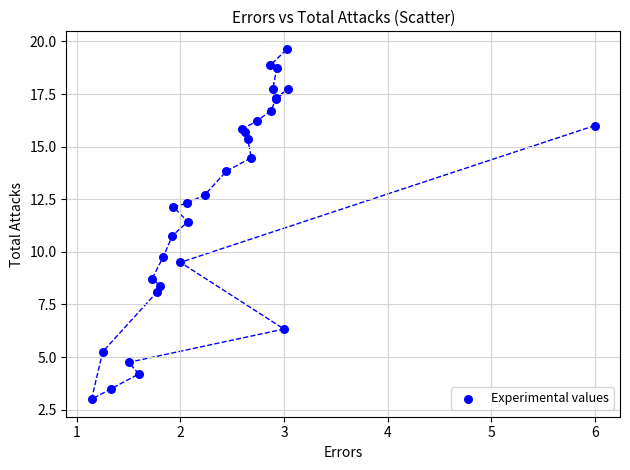

What Y value in the scatter plot is closest to 11?

10.8